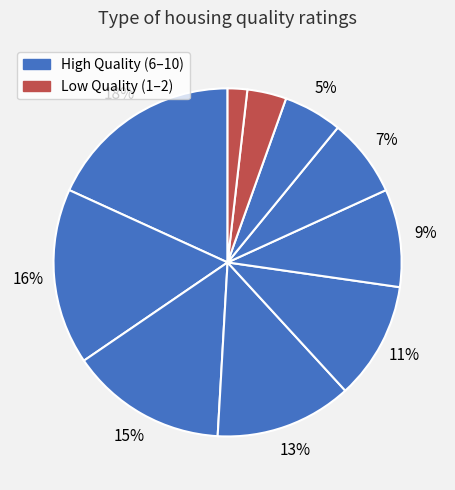

How many slices are in this pie chart?

10